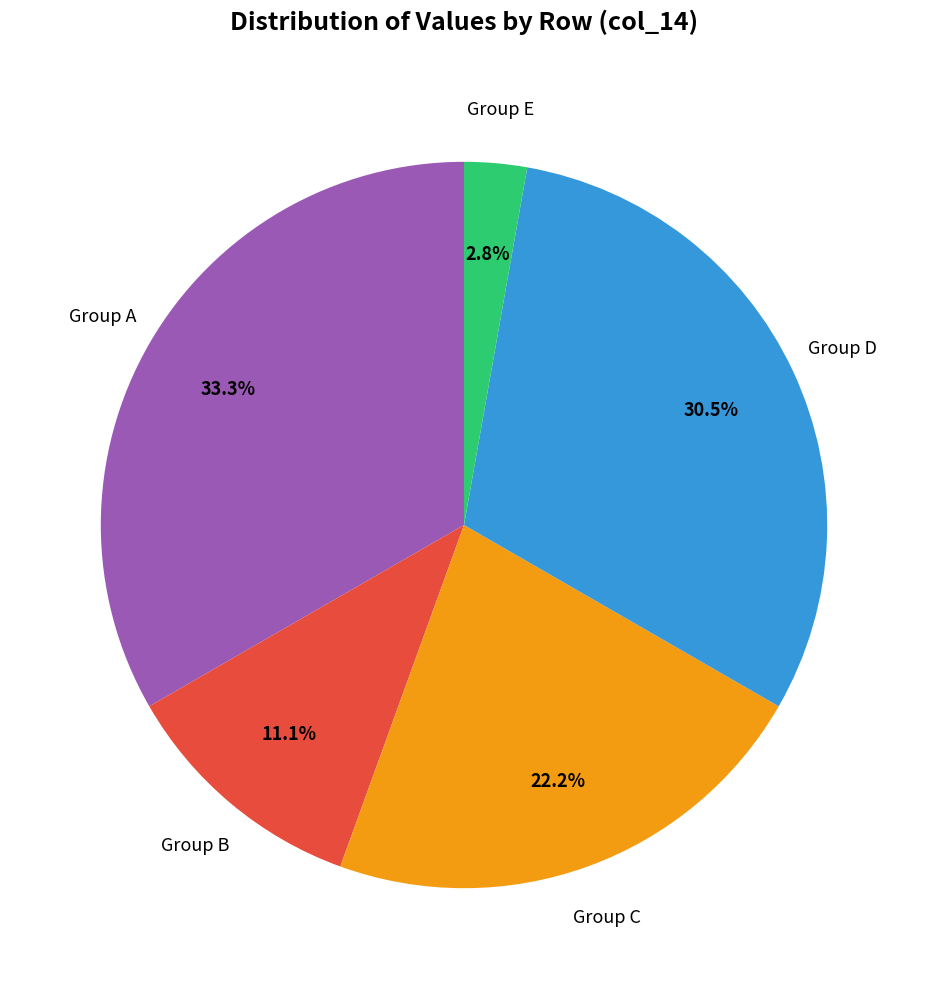

To the nearest percent, what is the difference between the largest and smallest slice percentages?

31%